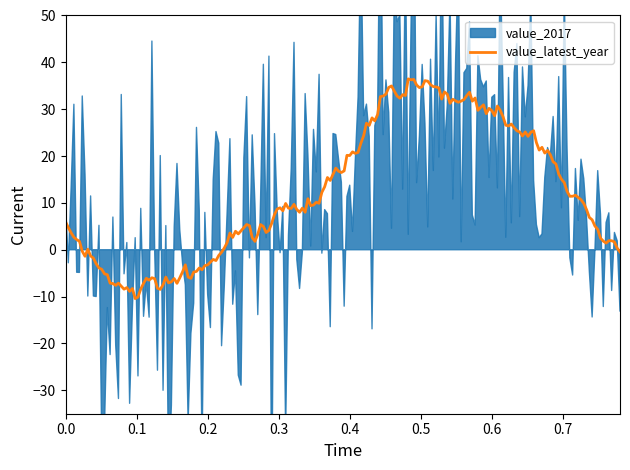

What is the minimum value for value_latest_year?

-10.4